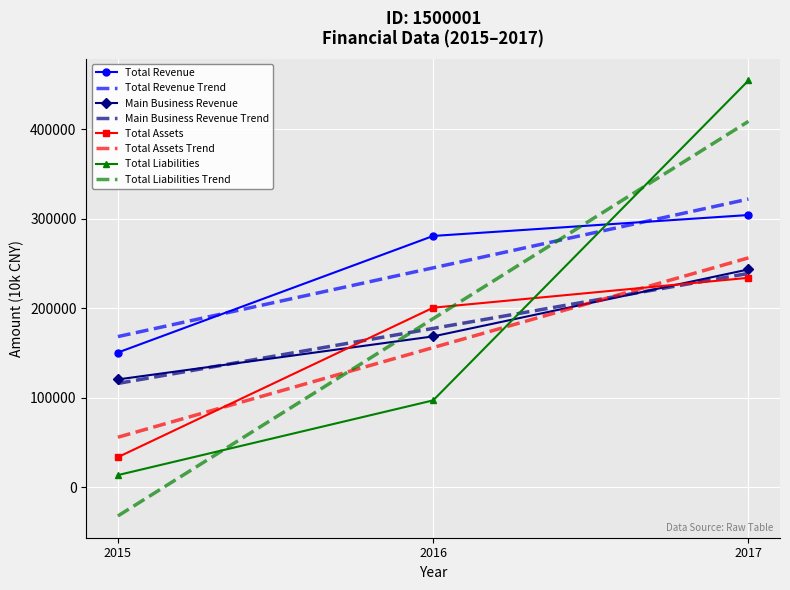

At which category is the sum across all series the highest?

2017